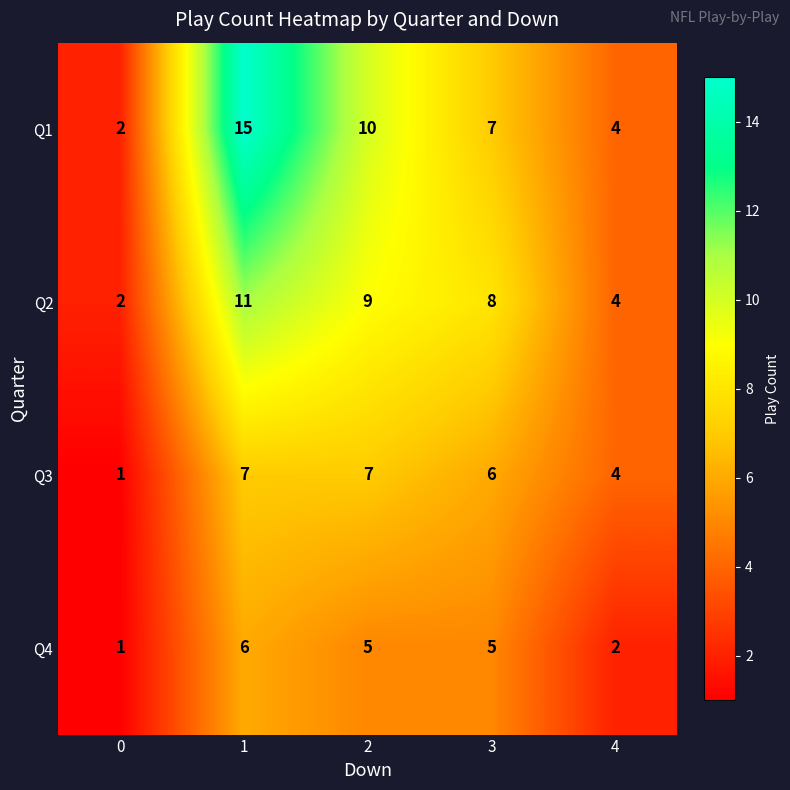

What value does the Q3 series have at 3?

6